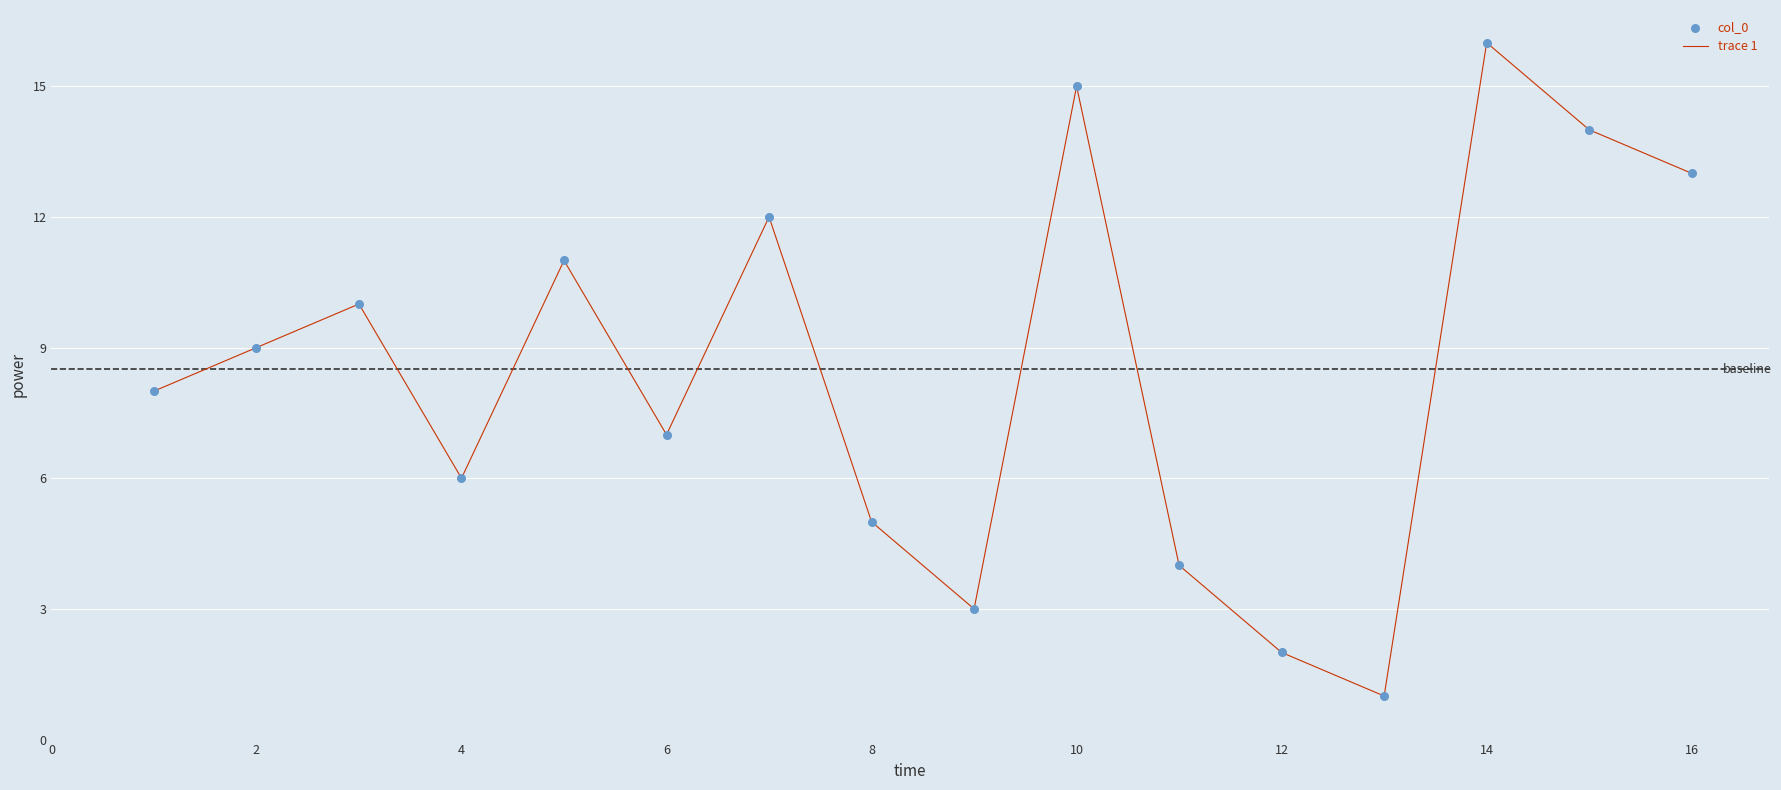

What is the greatest value displayed?

16